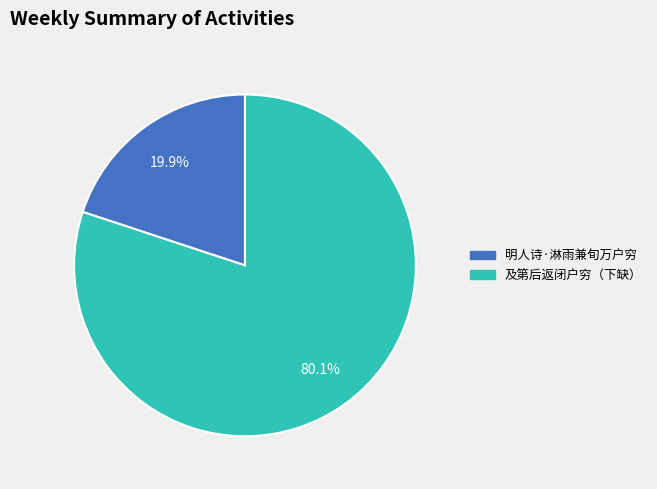

Combined, what portion of the pie is 及第后返闭户穷（下缺） and 明人诗·淋雨兼旬万户穷?

100.0%